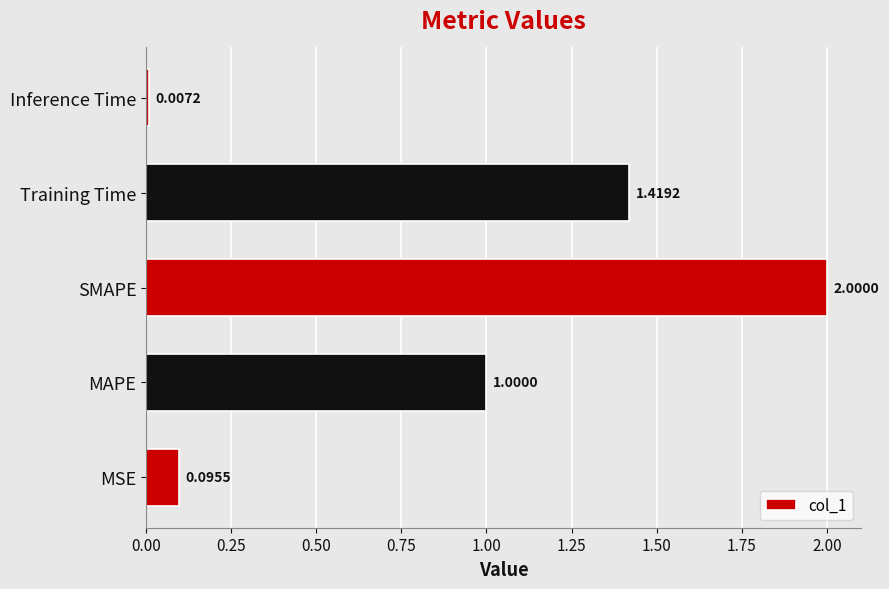

Between SMAPE and Training Time, which is larger?

SMAPE